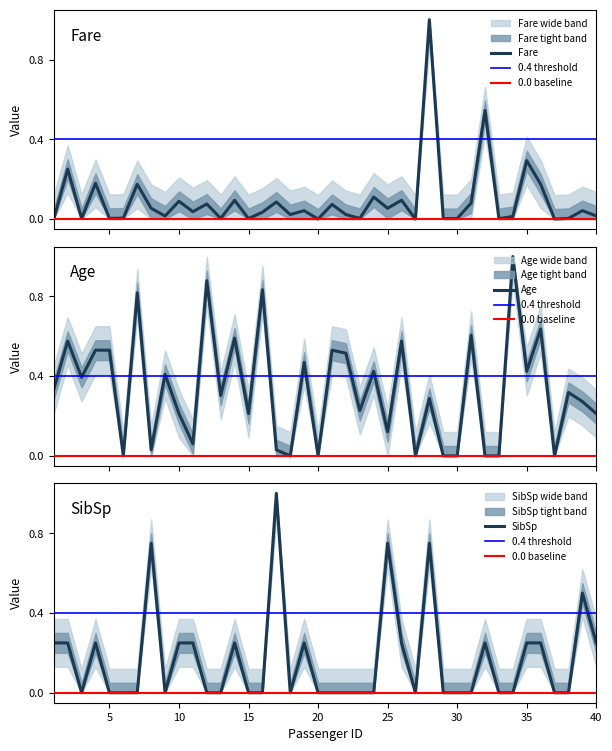

Rank the series at 7 from lowest to highest value.

SibSp, Fare, Age